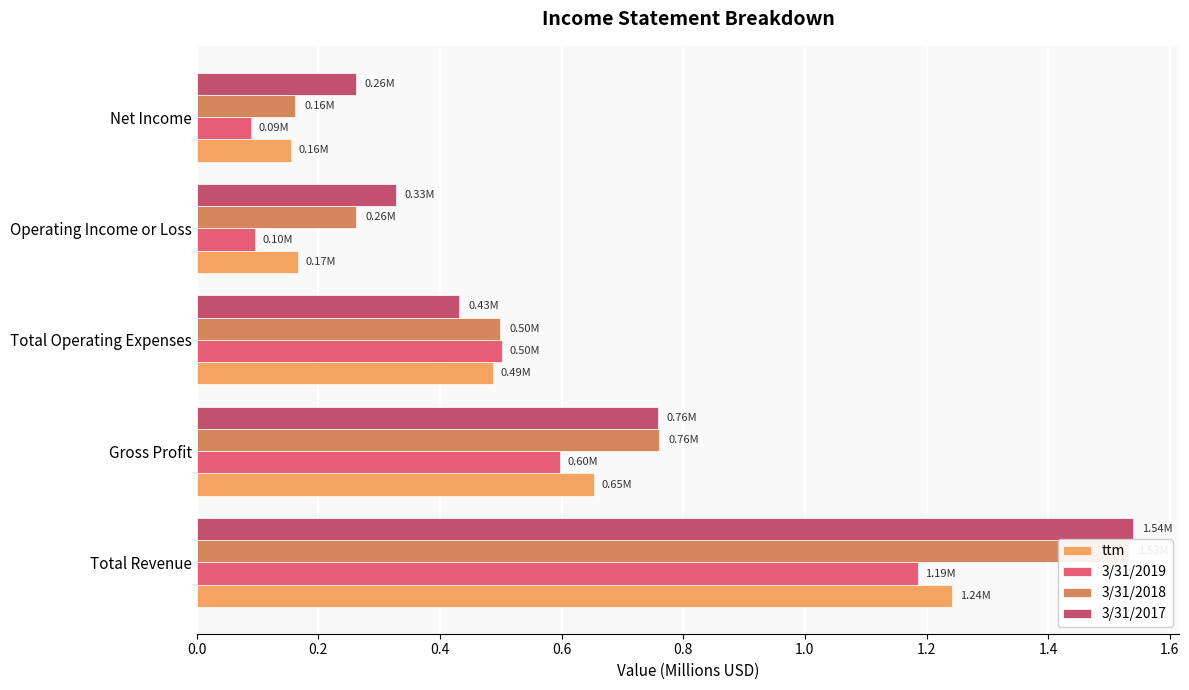

What is the approximate value of 3/31/2018 at Gross Profit?

0.8